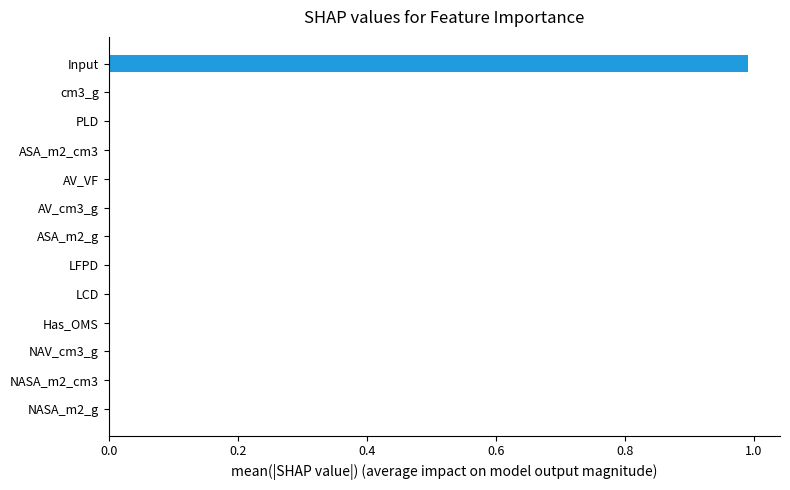

What is the sum of all values?

1.0